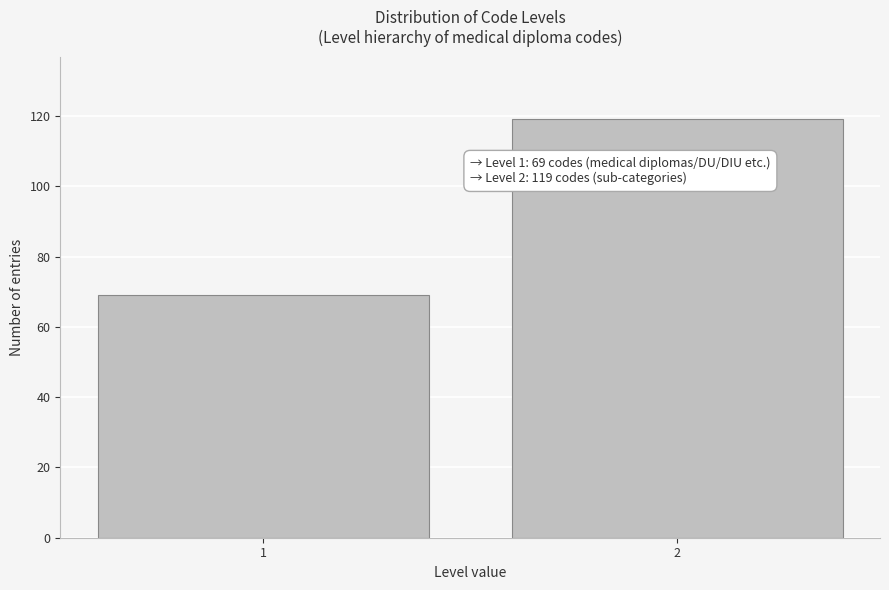

Reading left to right, extract all data points from this chart.

69	119